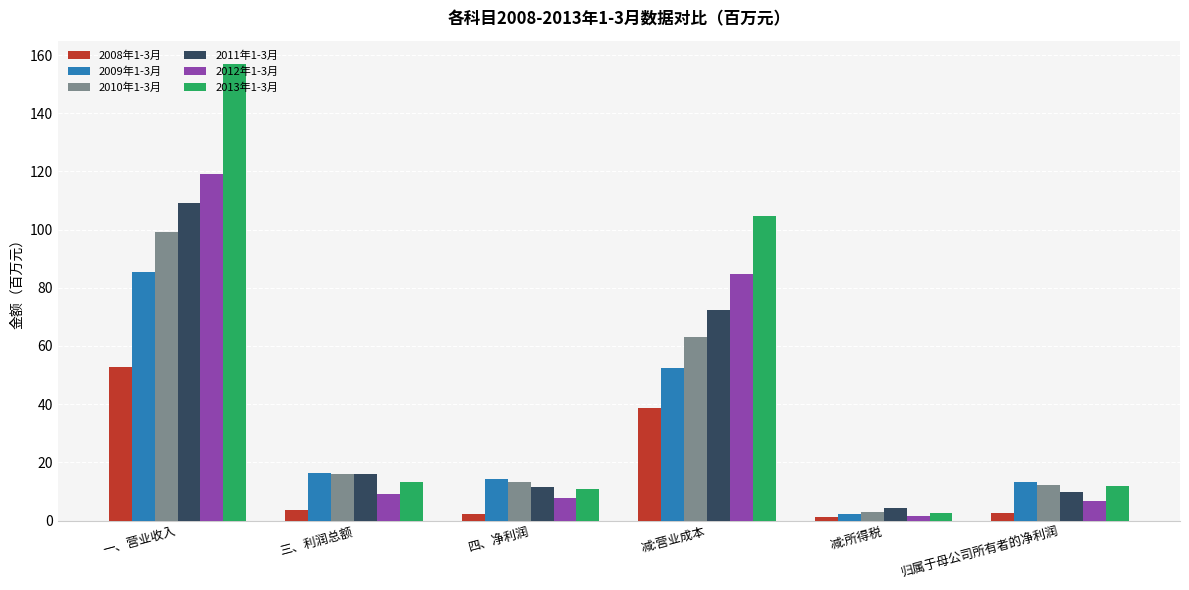

The 2012年1-3月 series shows 6.8 at 归属于母公司所有者的净利润. True or false?

True